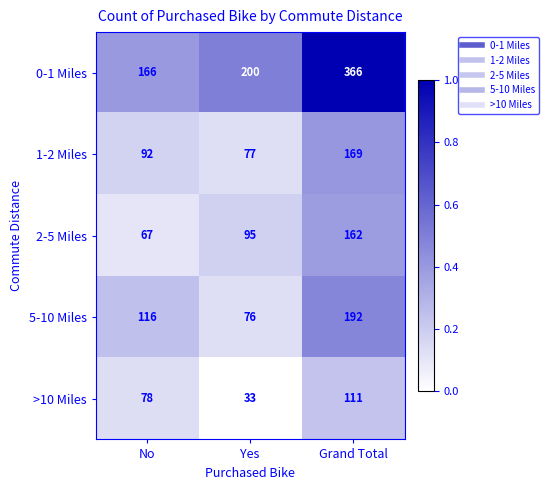

The value of >10 Miles at Grand Total is 36. True or false?

False